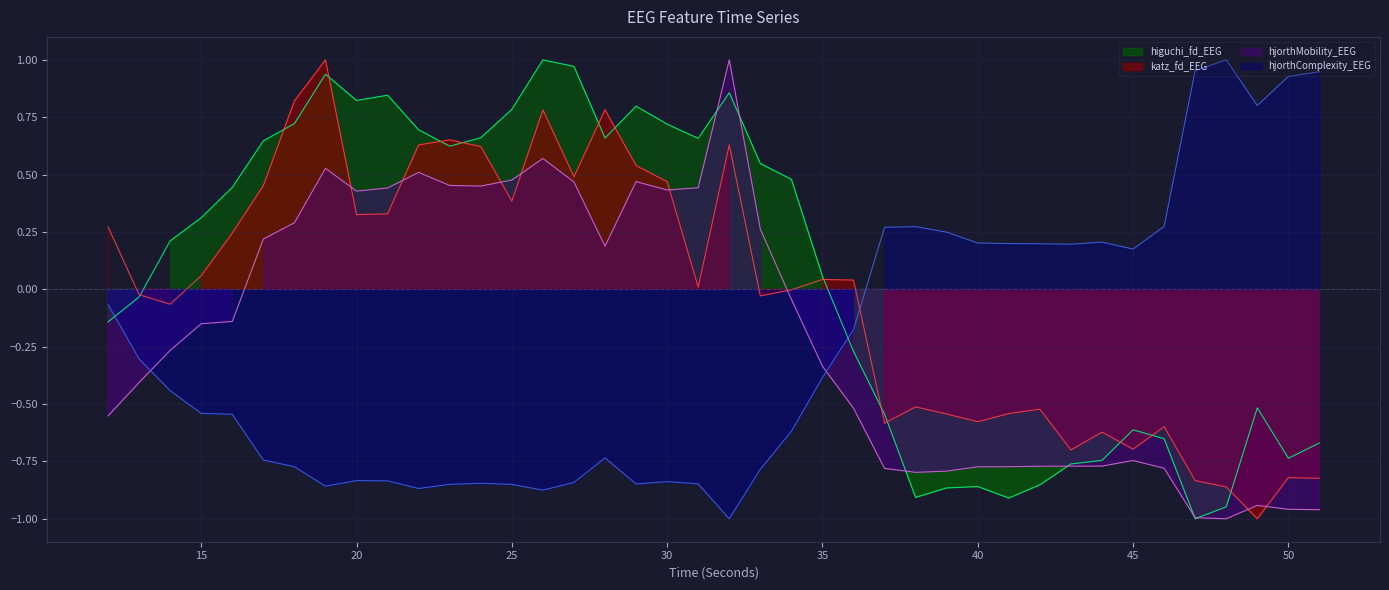

What value does the higuchi_fd_EEG series have at 20?

0.8